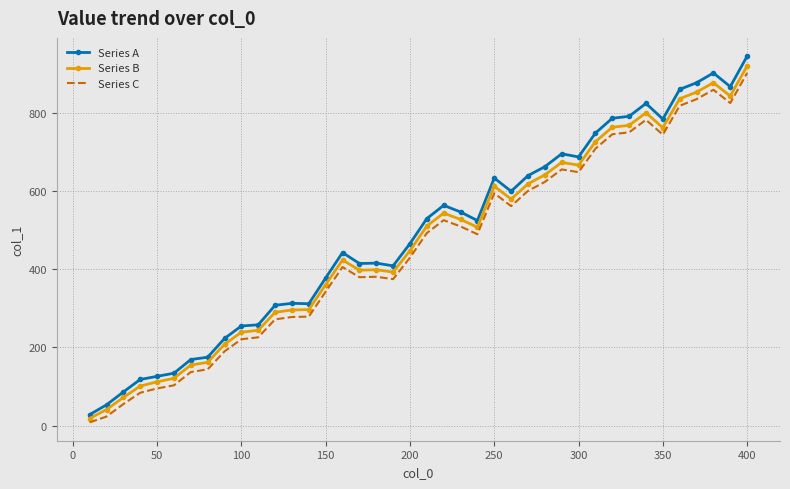

What is the average value of the Series A series?

489